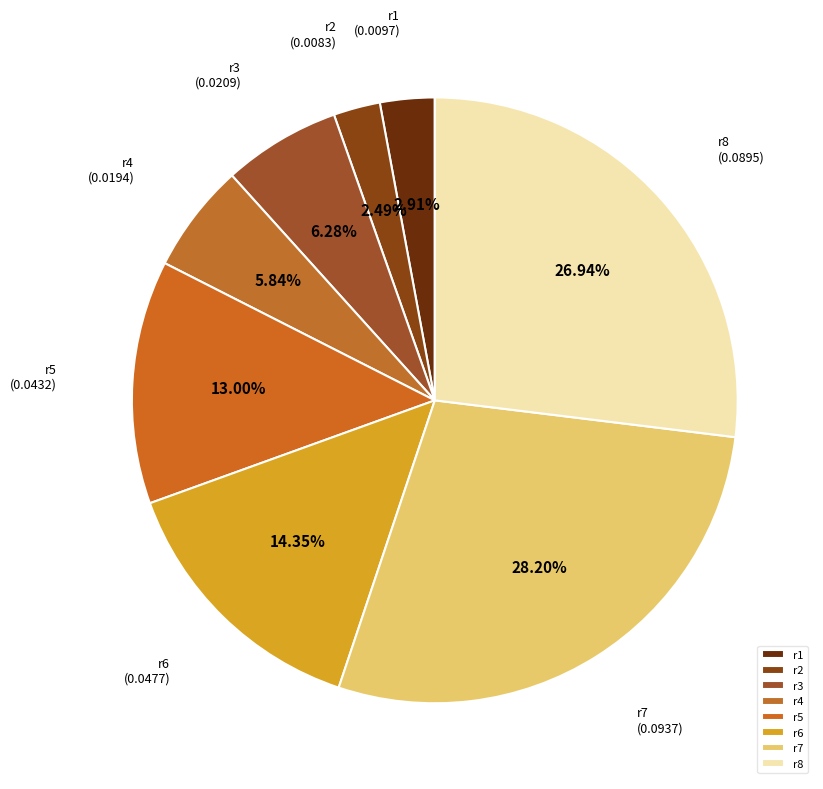

How many slices are in this pie chart?

8